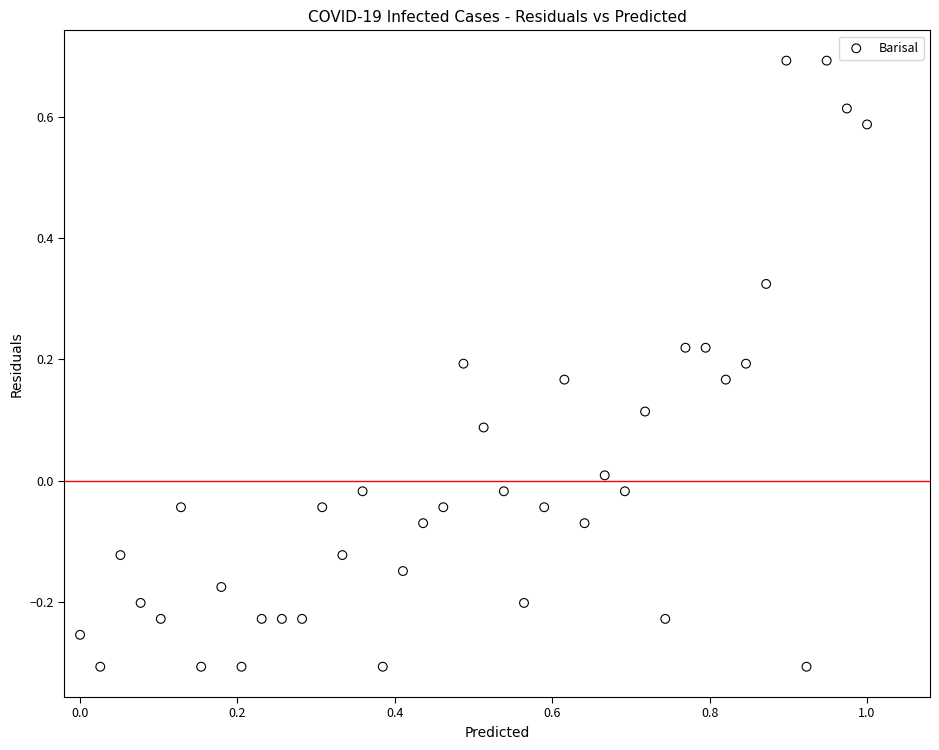

What is the range of X values (max minus min)?

1.0